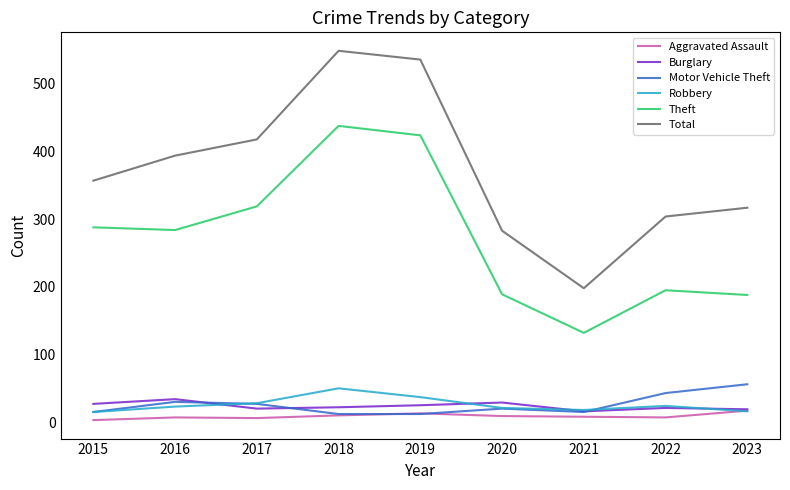

What are all the series names shown in the legend?

Aggravated Assault, Burglary, Motor Vehicle Theft, Robbery, Theft, Total